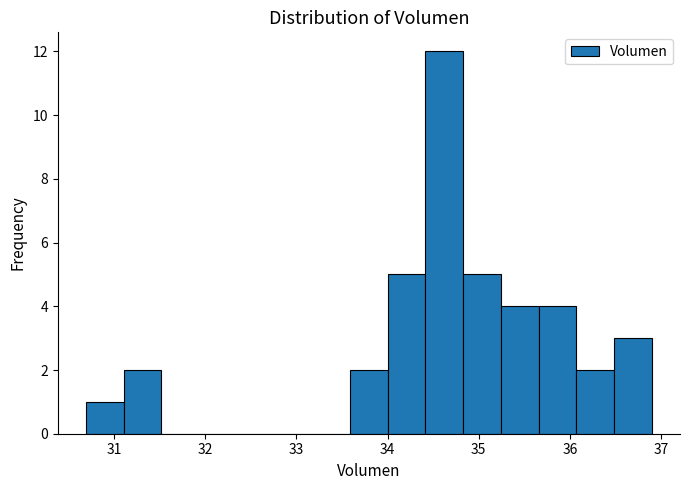

Reading left to right, transcribe this chart: for each bar, give the range it covers on the x-axis and its height. Neither the bar edges nor the heights are printed on the chart, so give them approximately, as read against the axes.

30.7 to 31.1: 1
31.1 to 31.5: 2
31.5 to 31.9: 0
31.9 to 32.3: 0
32.3 to 32.8: 0
32.8 to 33.2: 0
33.2 to 33.6: 0
33.6 to 34.0: 2
34.0 to 34.4: 5
34.4 to 34.8: 12
34.8 to 35.2: 5
35.2 to 35.7: 4
35.7 to 36.1: 4
36.1 to 36.5: 2
36.5 to 36.9: 3